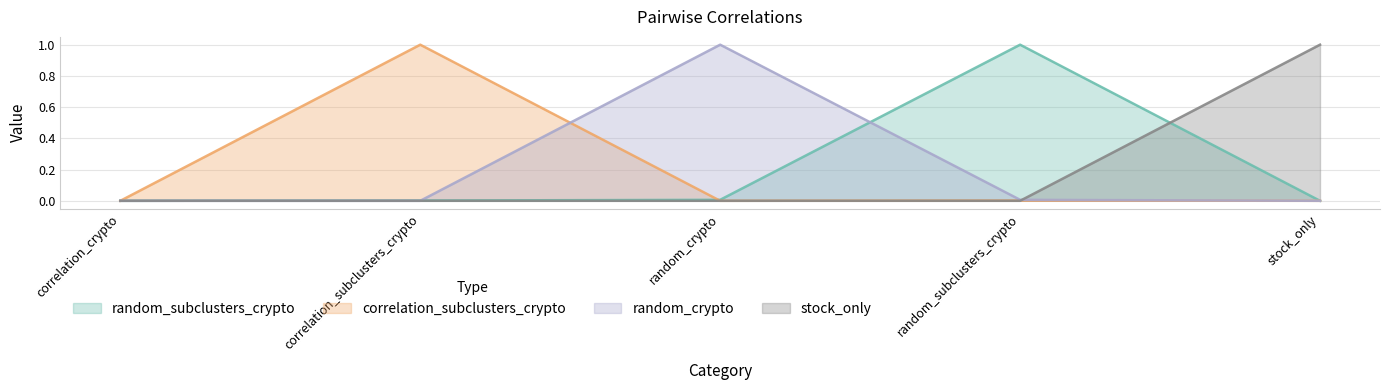

List the series in order of their overall mean, lowest first.

stock_only, correlation_subclusters_crypto, random_crypto, random_subclusters_crypto